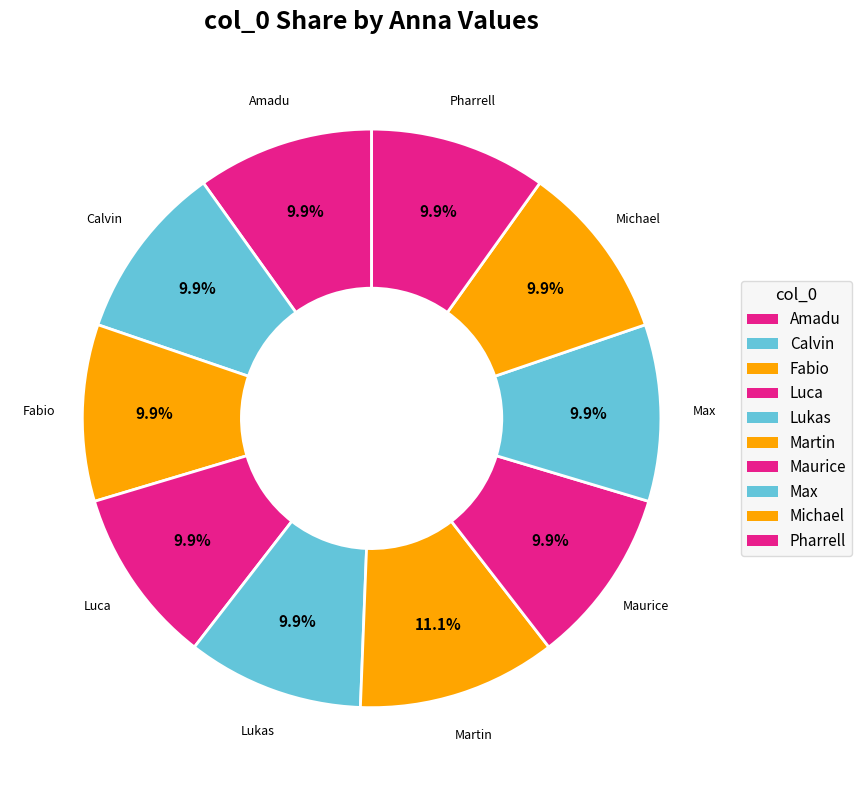

To the nearest percent, what percentage of the pie is Martin?

11%